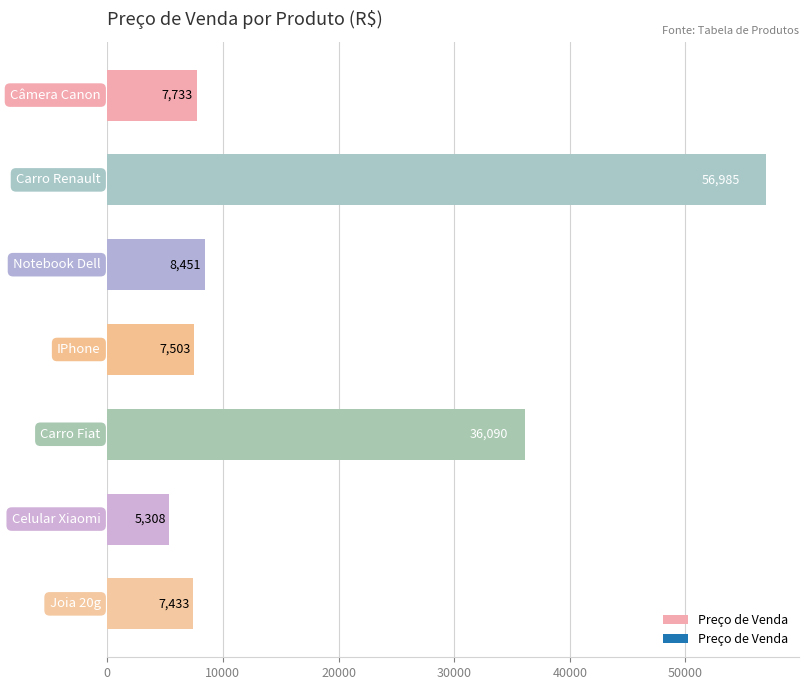

What is the maximum value shown in the chart?

56984.7